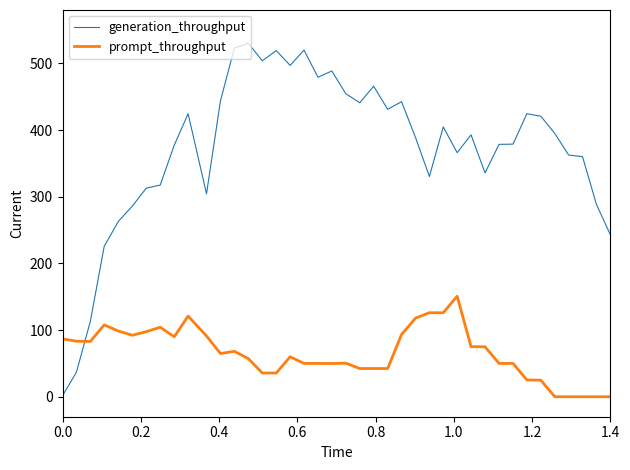

List the series in order of their overall mean, lowest first.

prompt_throughput, generation_throughput